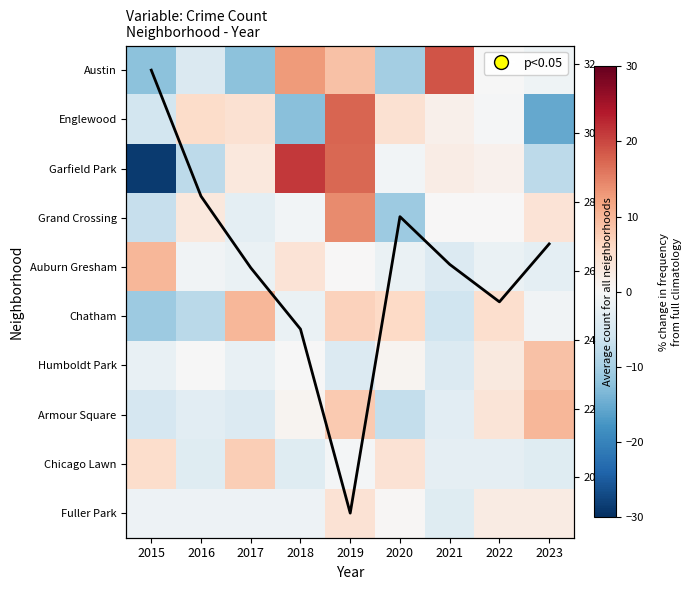

What is the maximum value for Austin?

18.8